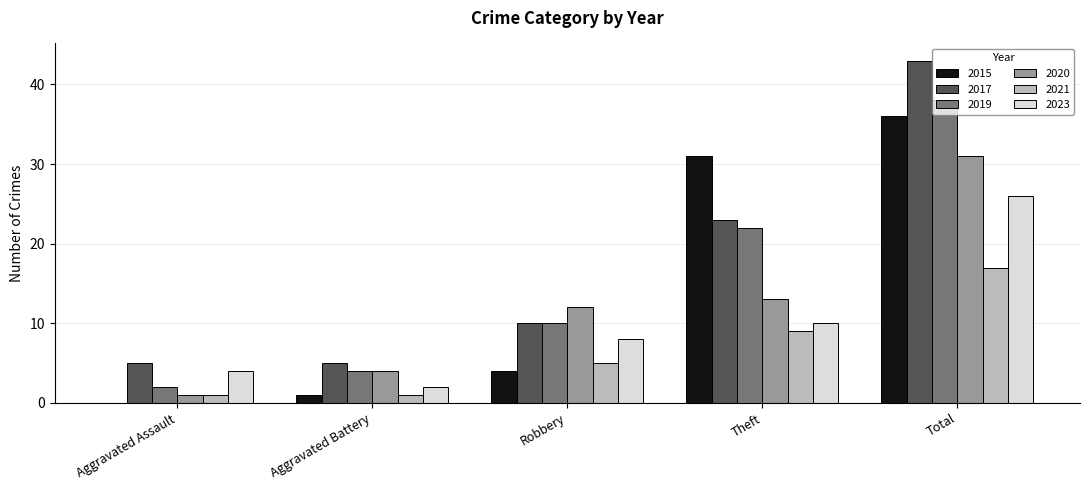

What is the highest value of the 2023 series?

26